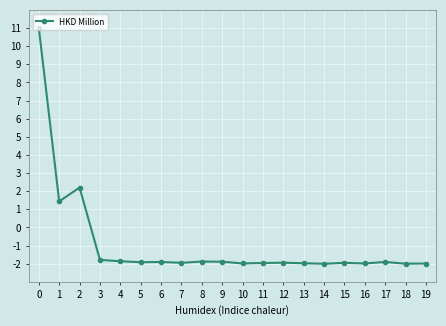

True or false: the data has more than 1 interior local peaks.

True